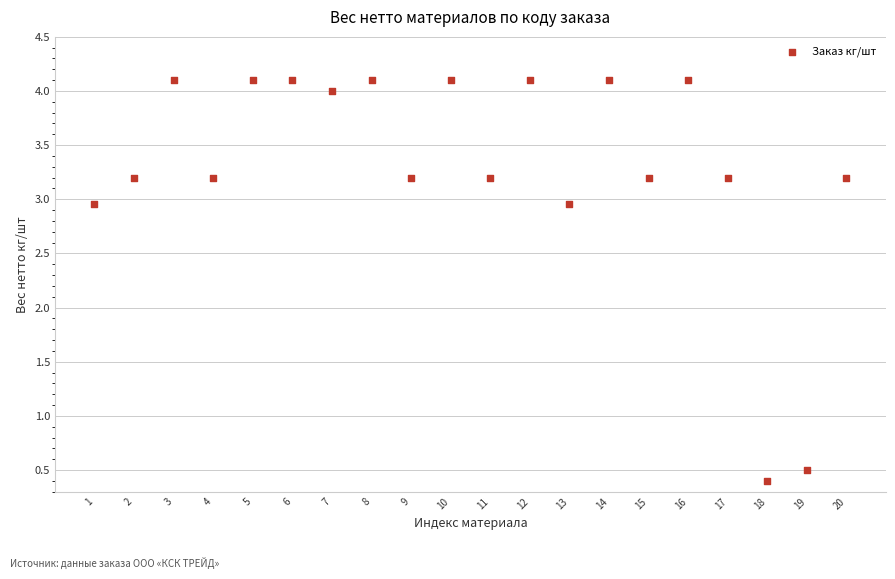

What is the range of Y values (max minus min)?

3.7